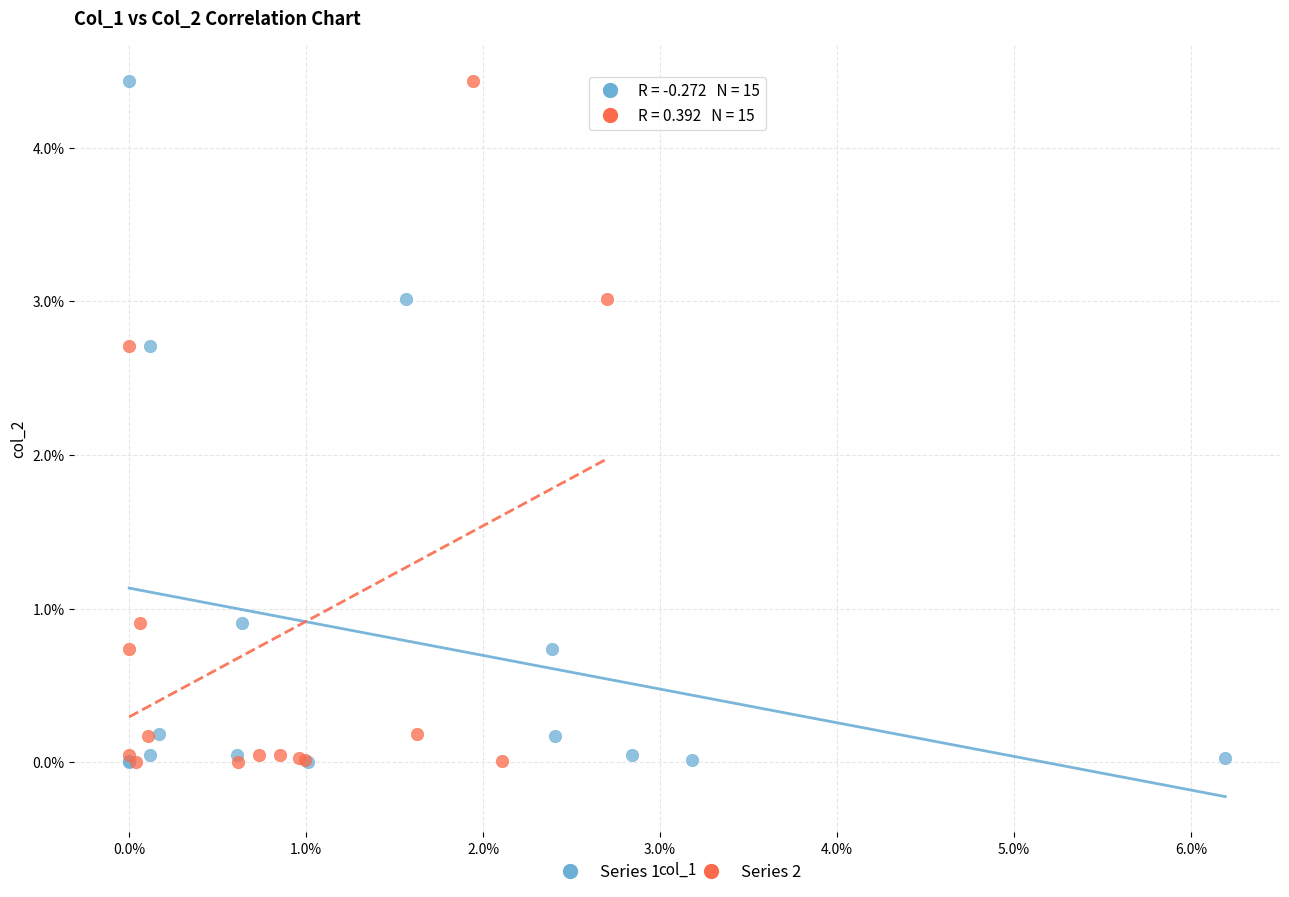

What are all the series names shown in the legend?

Series 1, Series 2